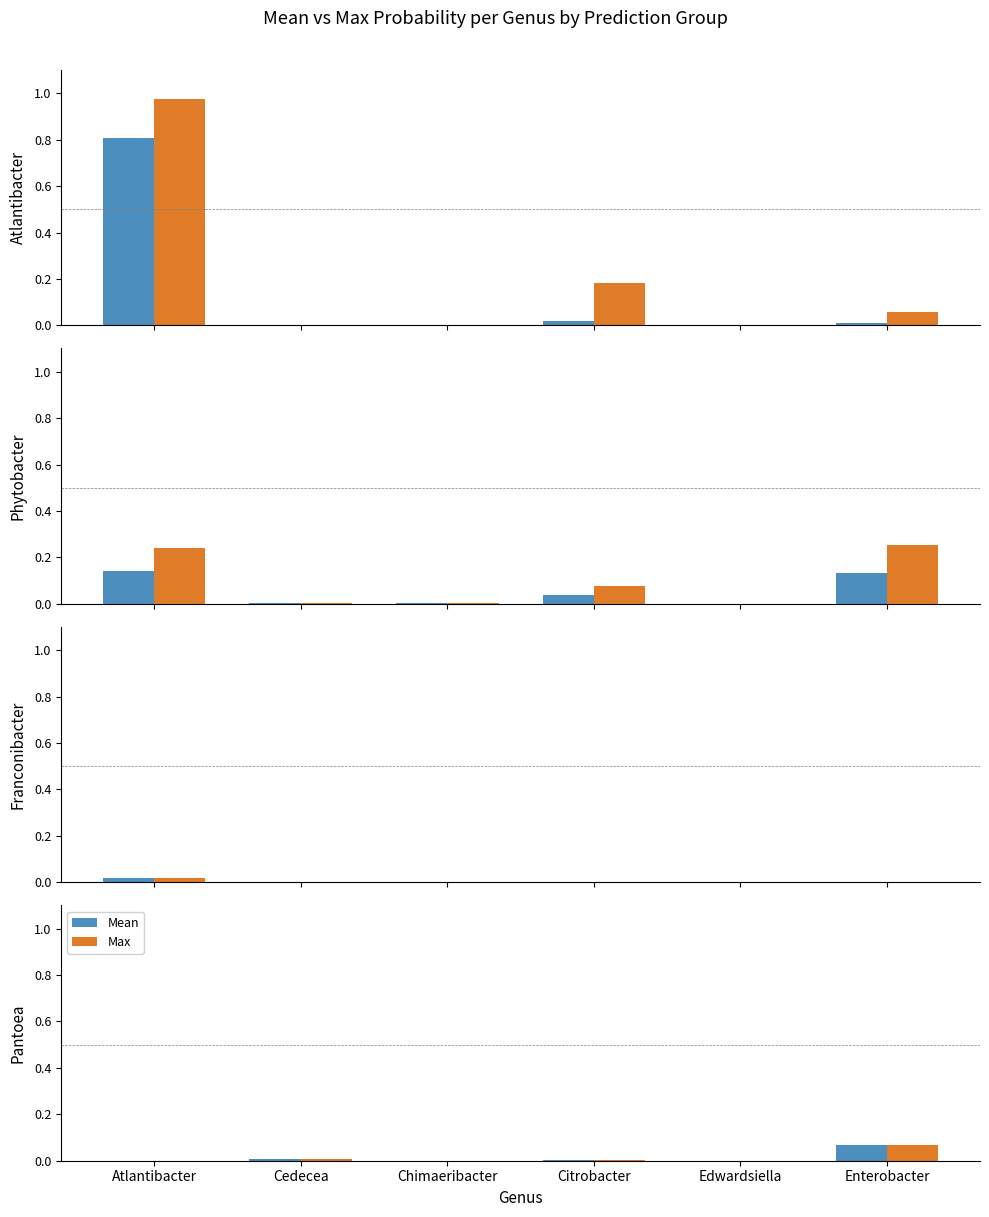

What are all the series names shown in the legend?

Mean, Max